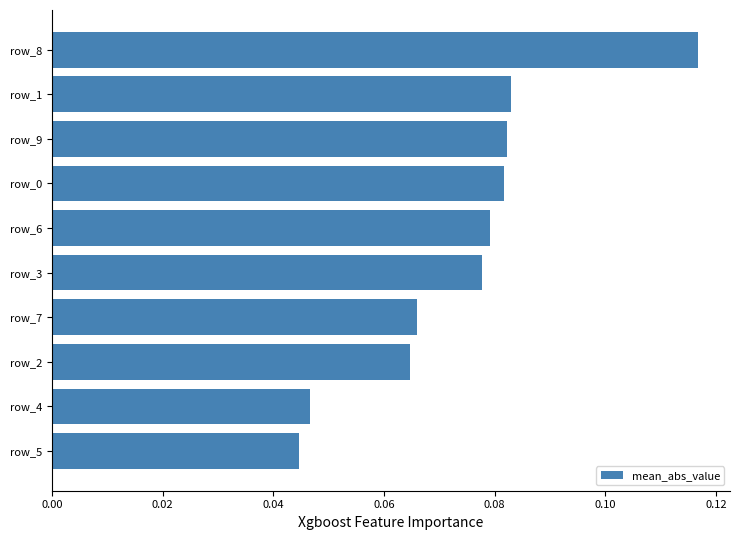

Which label corresponds to the largest value in the chart?

row_8